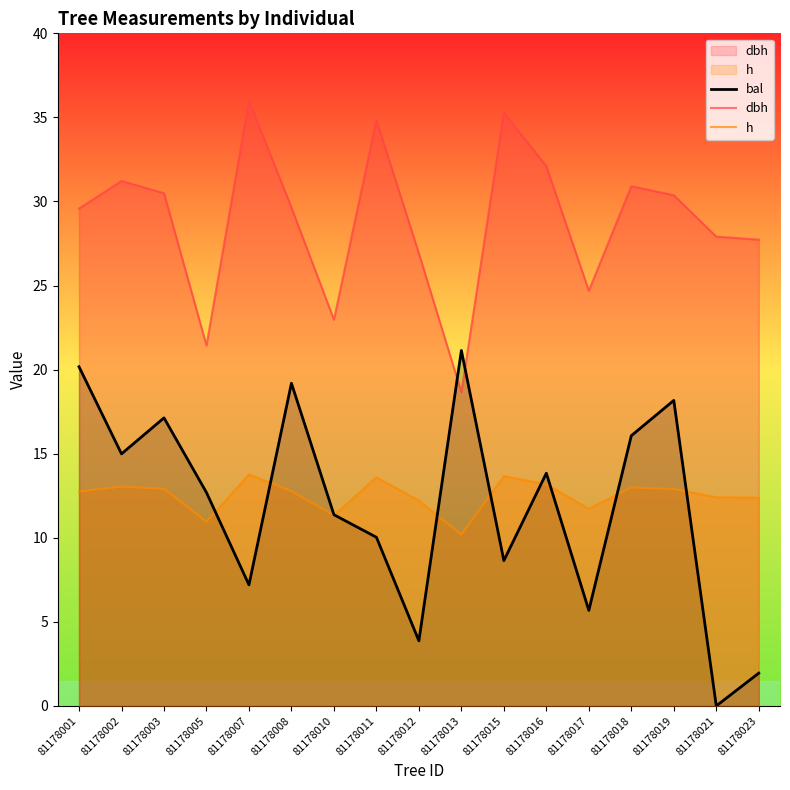

The bal series shows 21.1 at 81178013. True or false?

True